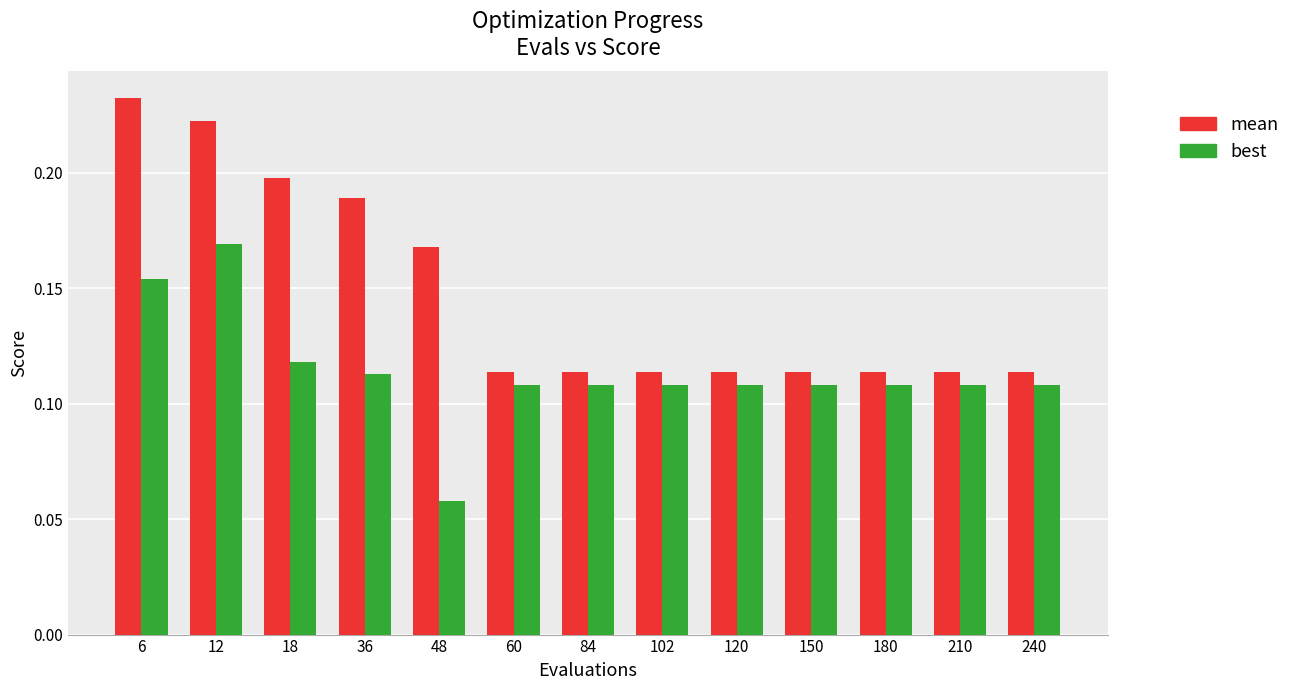

True or false: best has a value of 0.1 at 12.

False